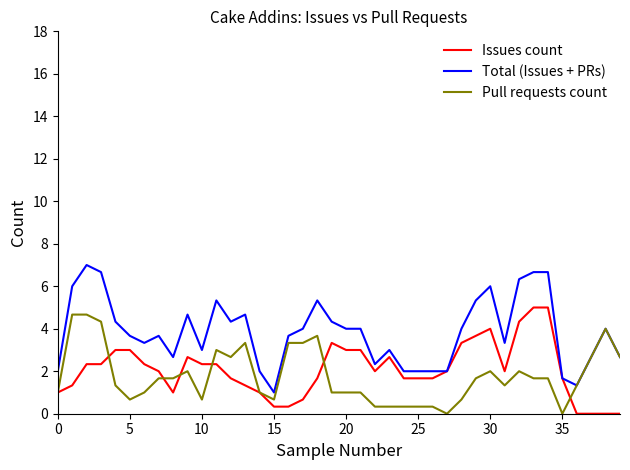

Is this an area chart (filled region under the line)?

No